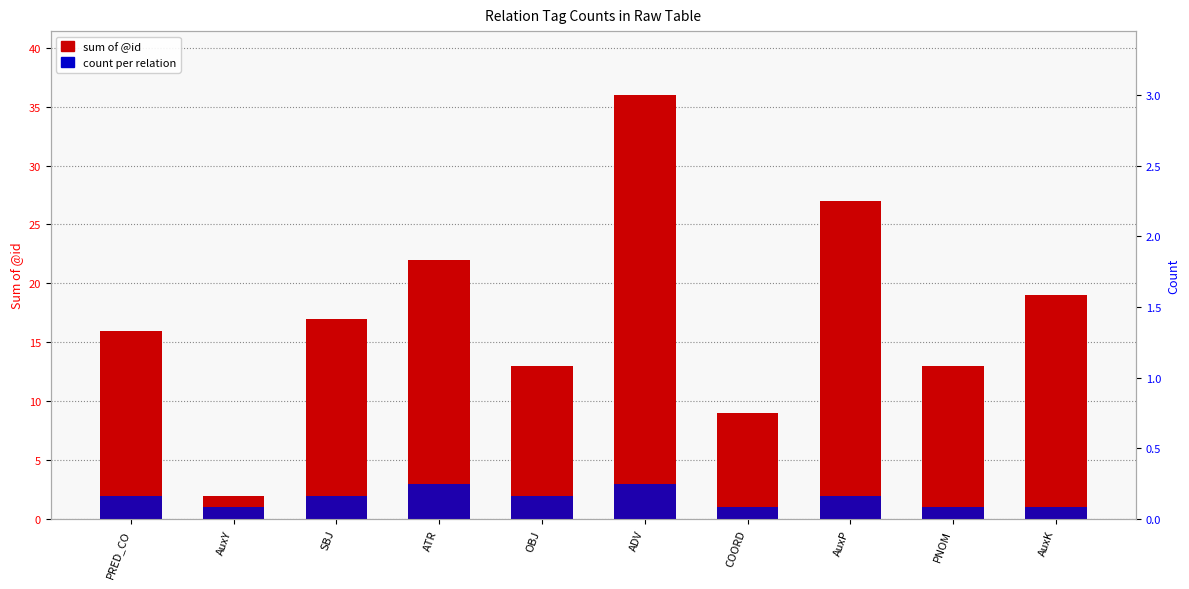

Is the value of count per relation at ATR greater than the value of sum of @id at AuxK?

No